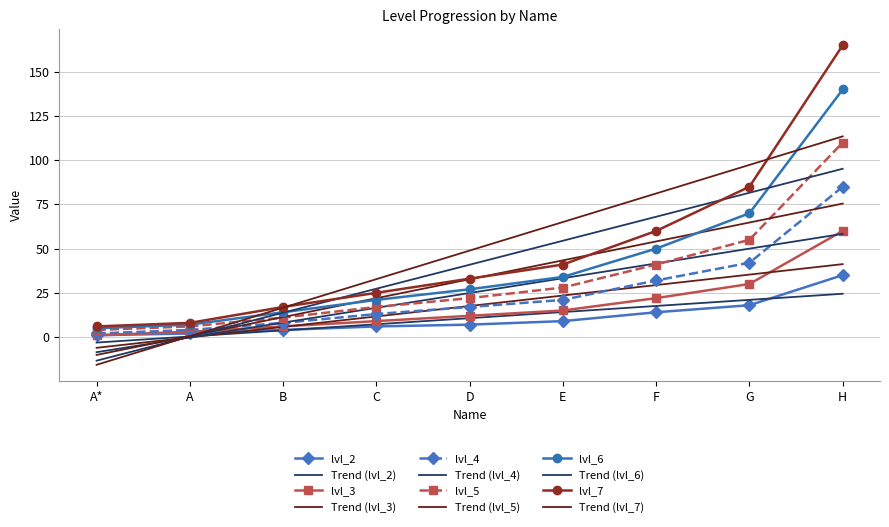

What is the label of the 4th point from the left?

C